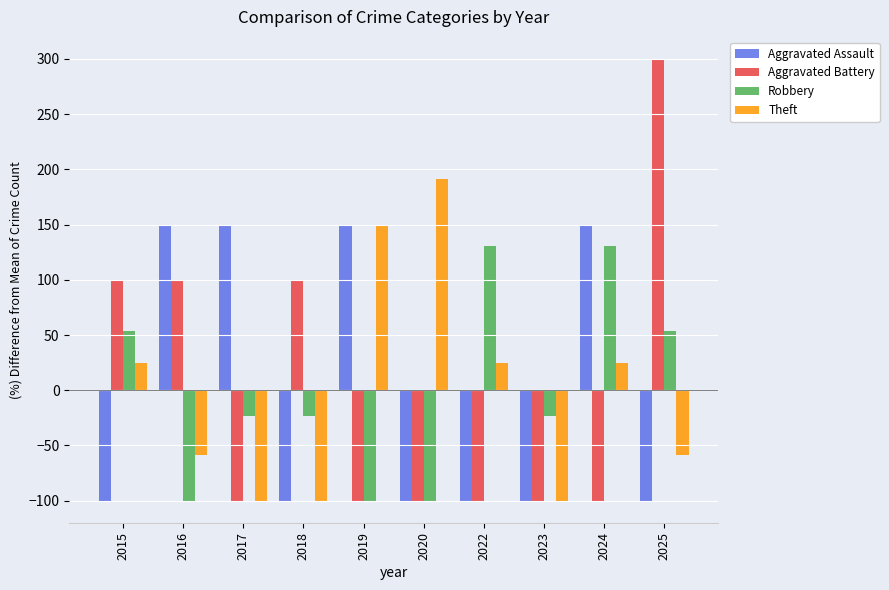

Reading left to right, extract all data points from this chart.

Aggravated Assault: 2015=-100.0	2016=150.0	2017=150.0	2018=-100.0	2019=150.0	2020=-100.0	2022=-100.0	2023=-100.0	2024=150.0	2025=-100.0
Aggravated Battery: 2015=100.0	2016=100.0	2017=-100.0	2018=100.0	2019=-100.0	2020=-100.0	2022=-100.0	2023=-100.0	2024=-100.0	2025=300.0
Robbery: 2015=53.8	2016=-100.0	2017=-23.1	2018=-23.1	2019=-100.0	2020=-100.0	2022=130.8	2023=-23.1	2024=130.8	2025=53.8
Theft: 2015=25.0	2016=-58.3	2017=-100.0	2018=-100.0	2019=150.0	2020=191.7	2022=25.0	2023=-100.0	2024=25.0	2025=-58.3